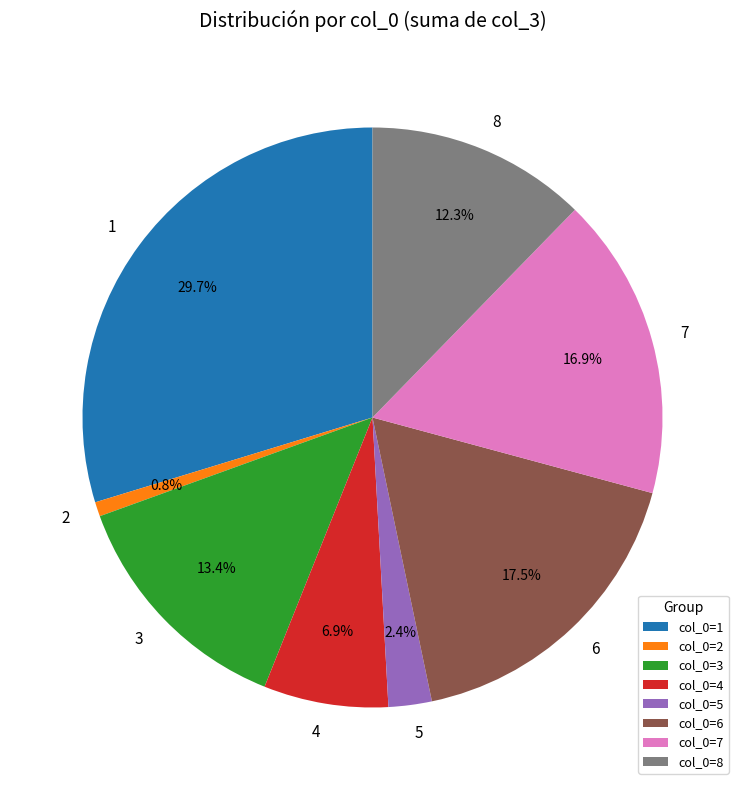

Is there a majority slice in this chart?

No